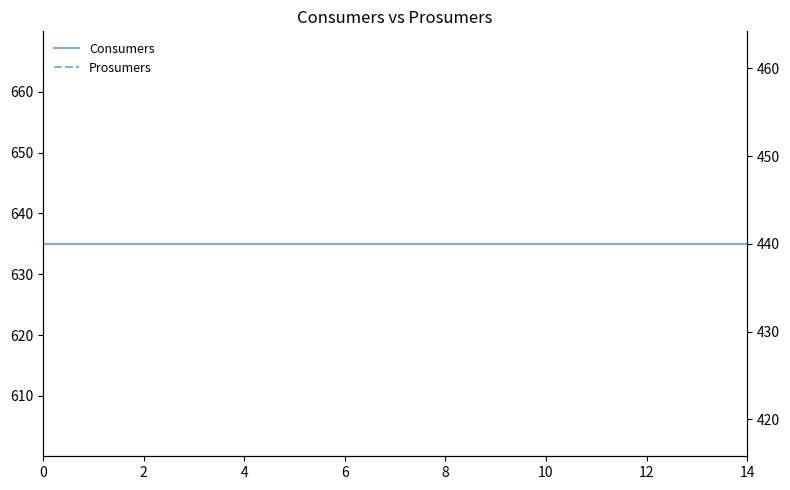

What is the difference between the highest and lowest values at 2?

195